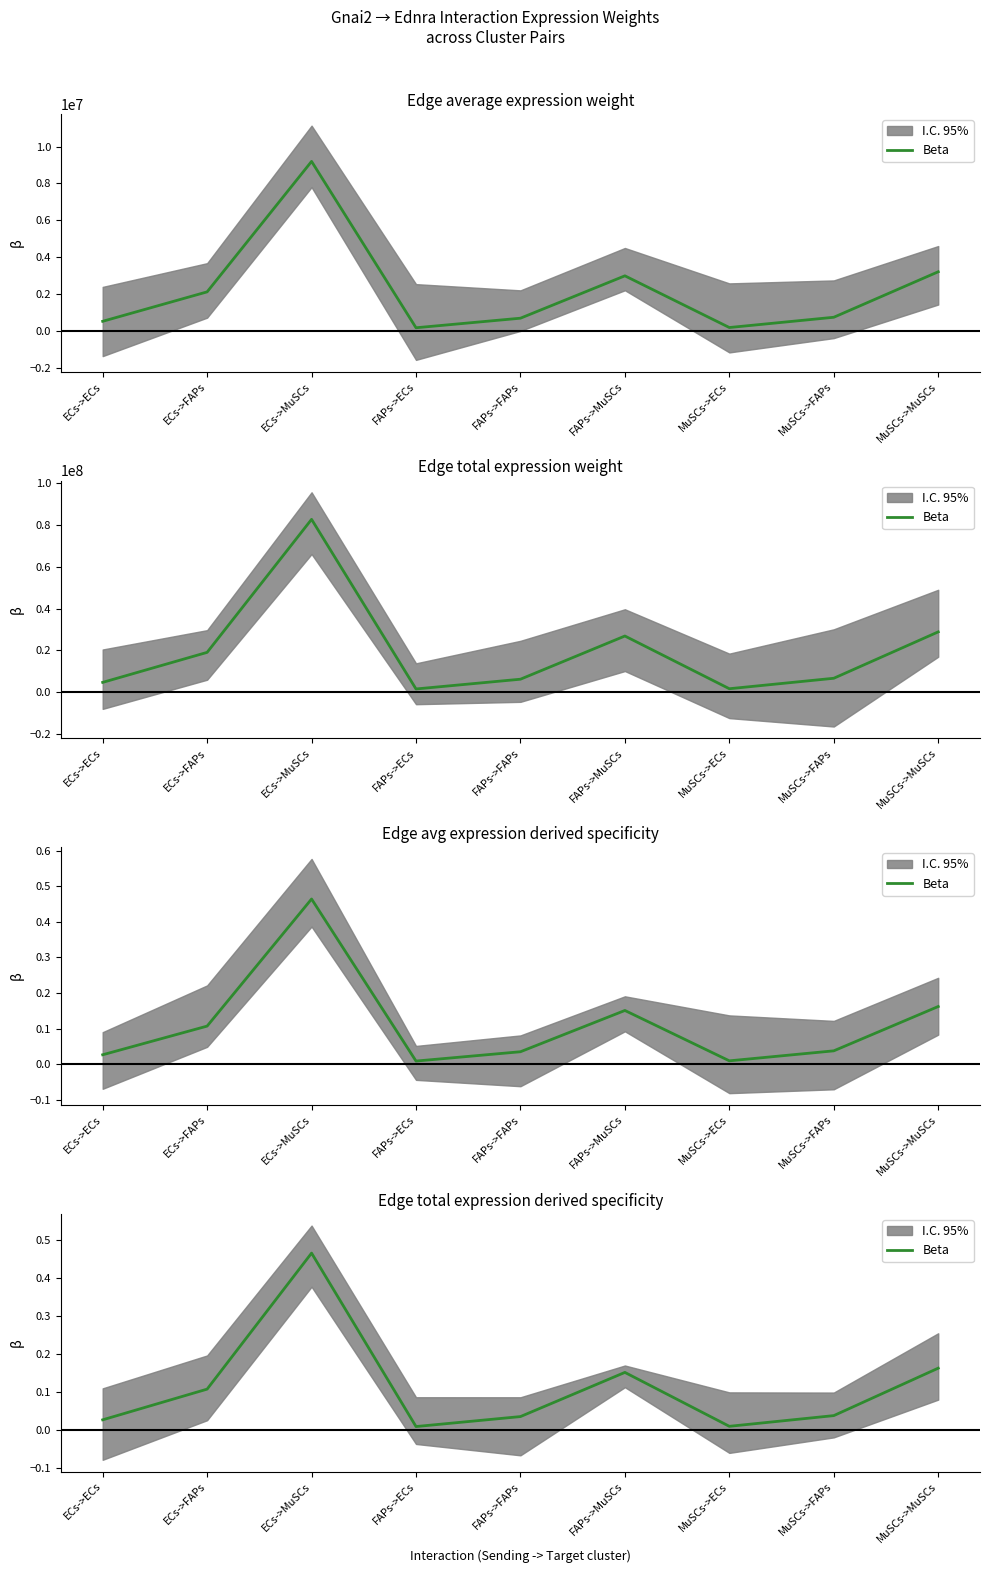

What position from the left is MuSCs->FAPs?

8